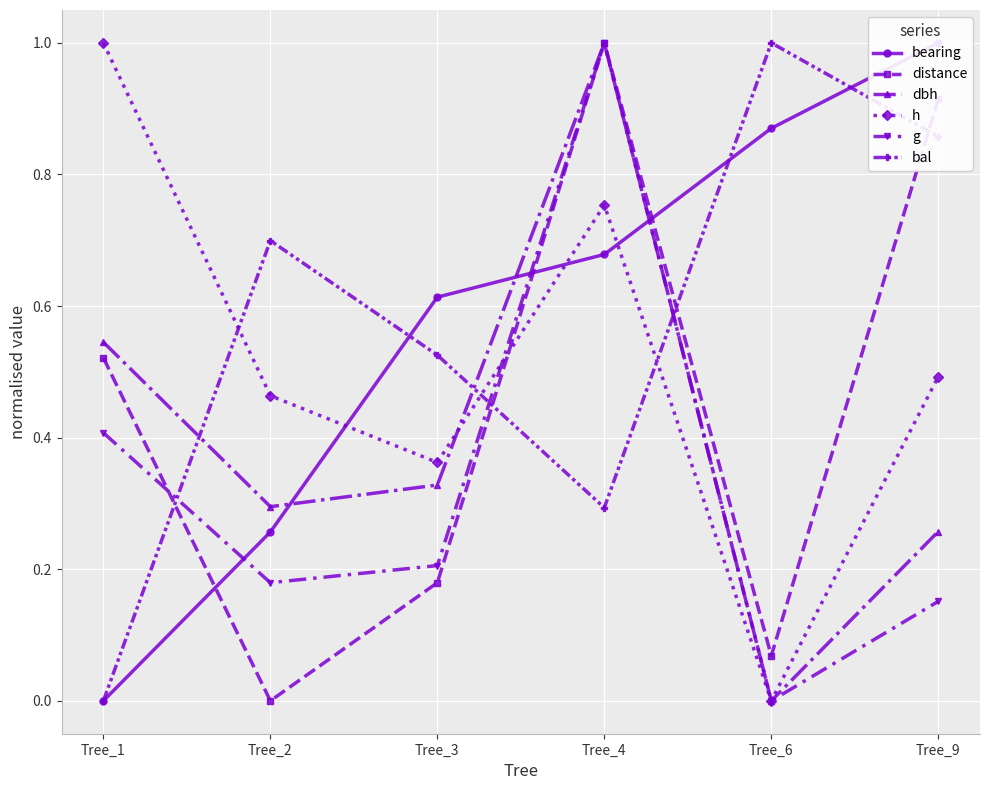

How many intersections are there between g and bearing?

3